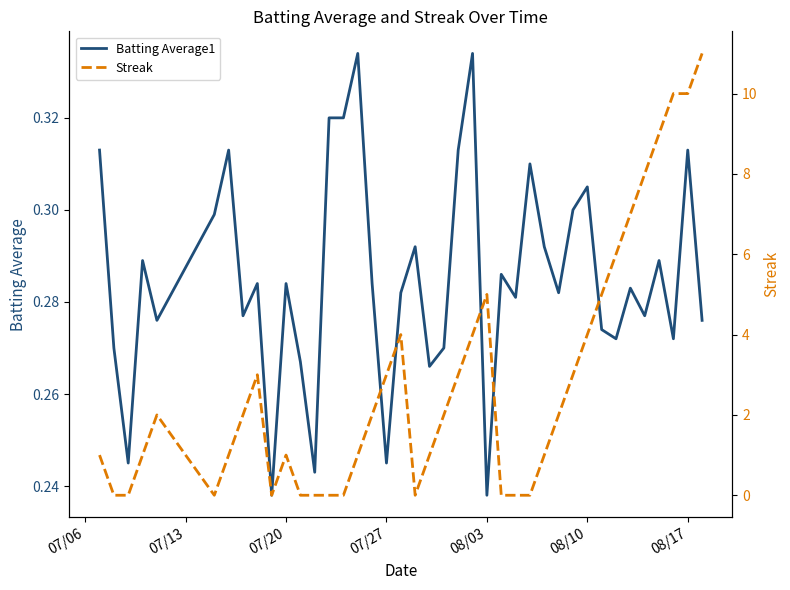

Count the number of categories in the chart.

40